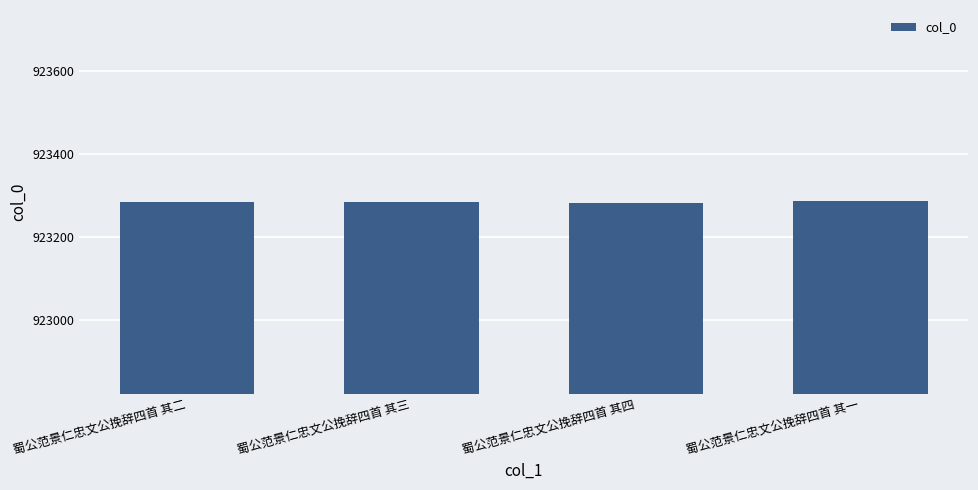

Is it true that the value at 蜀公范景仁忠文公挽辞四首 其一 is 923285?

True